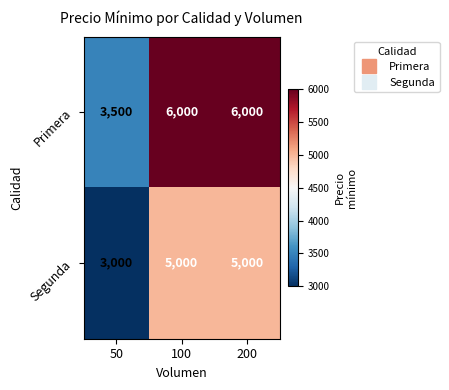

Which series has the largest total across all categories?

Primera